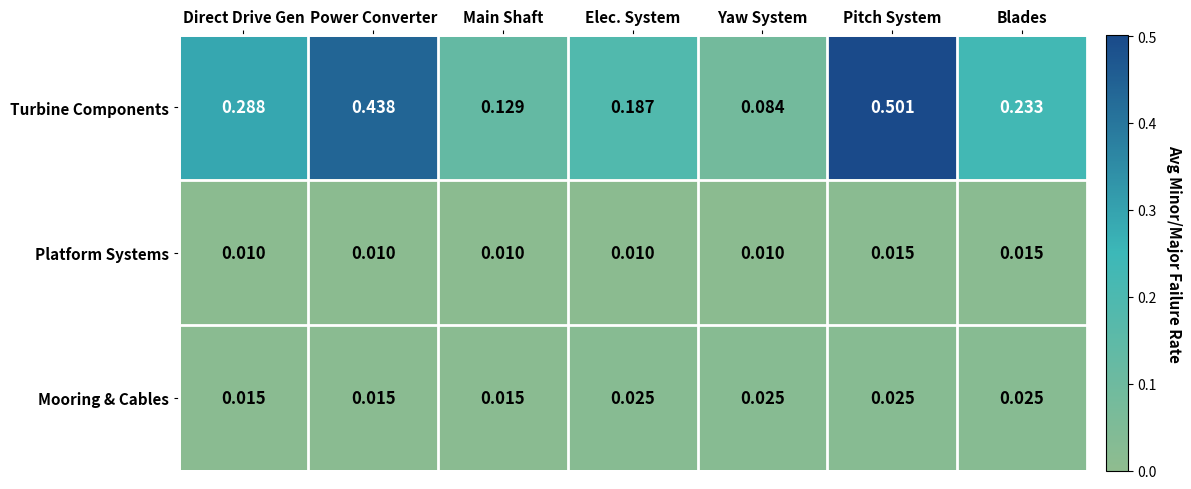

Rank the series by their maximum value, from lowest to highest.

Platform Systems, Mooring & Cables, Turbine Components